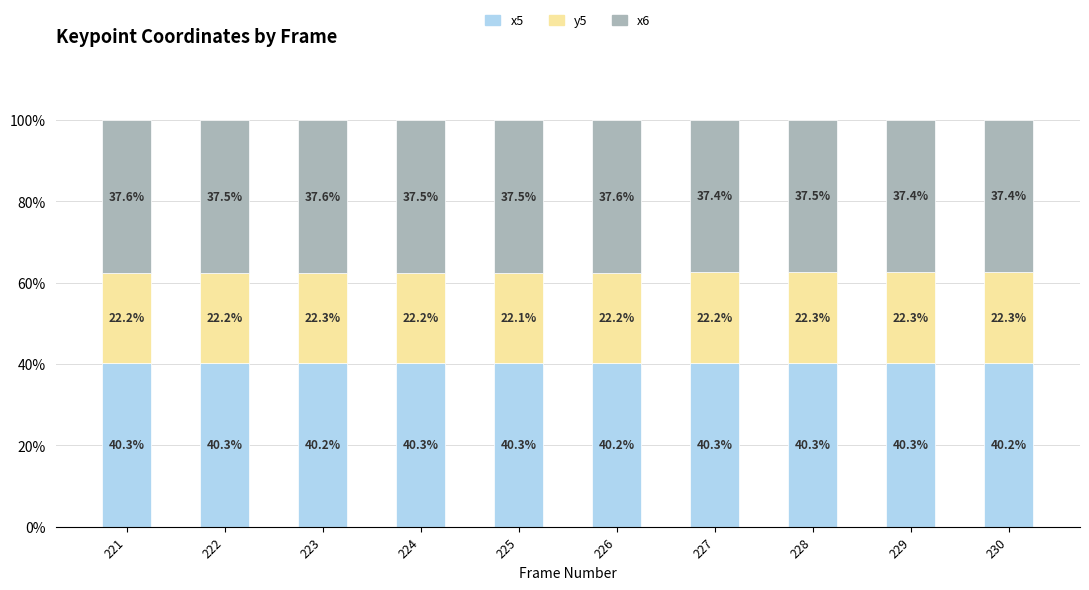

The value of x5 at 226 is 54.5. True or false?

False